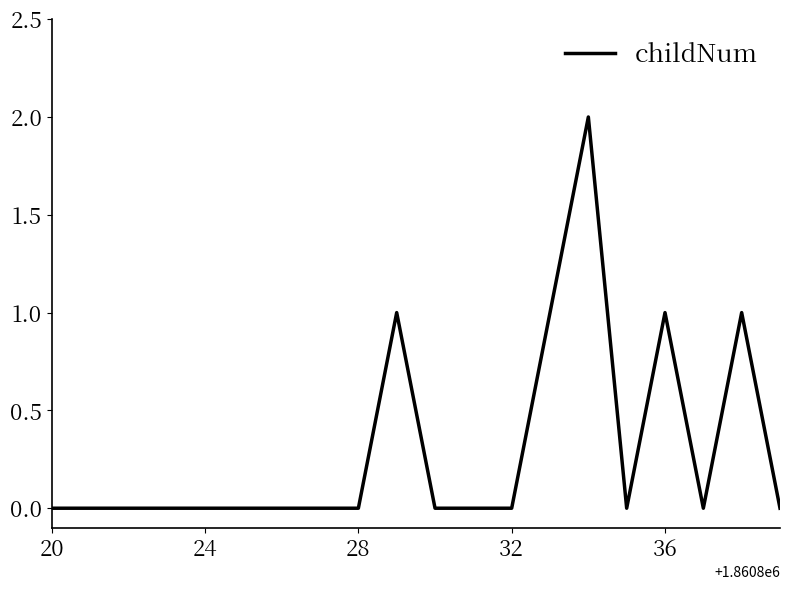

Does the chart display data point markers on the line(s)?

No